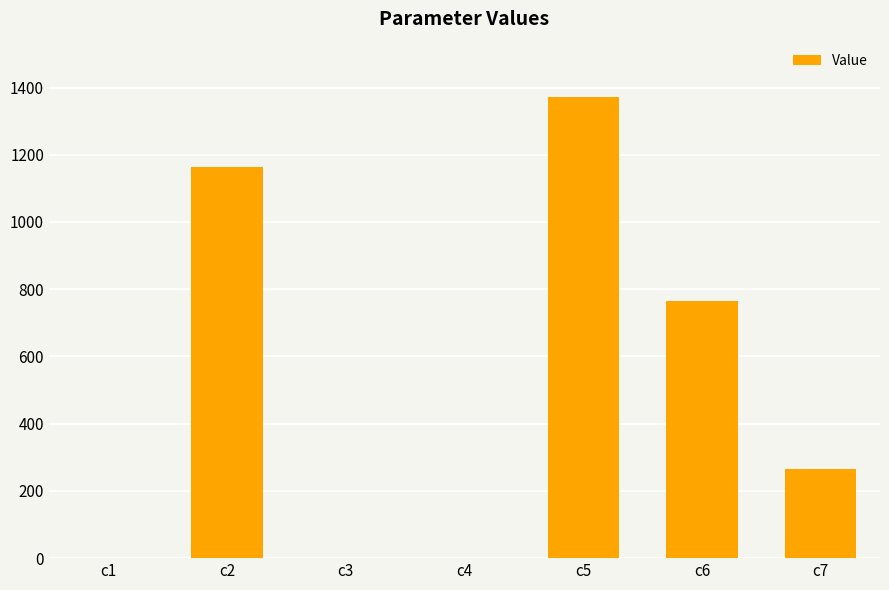

How many series are shown in this chart?

1